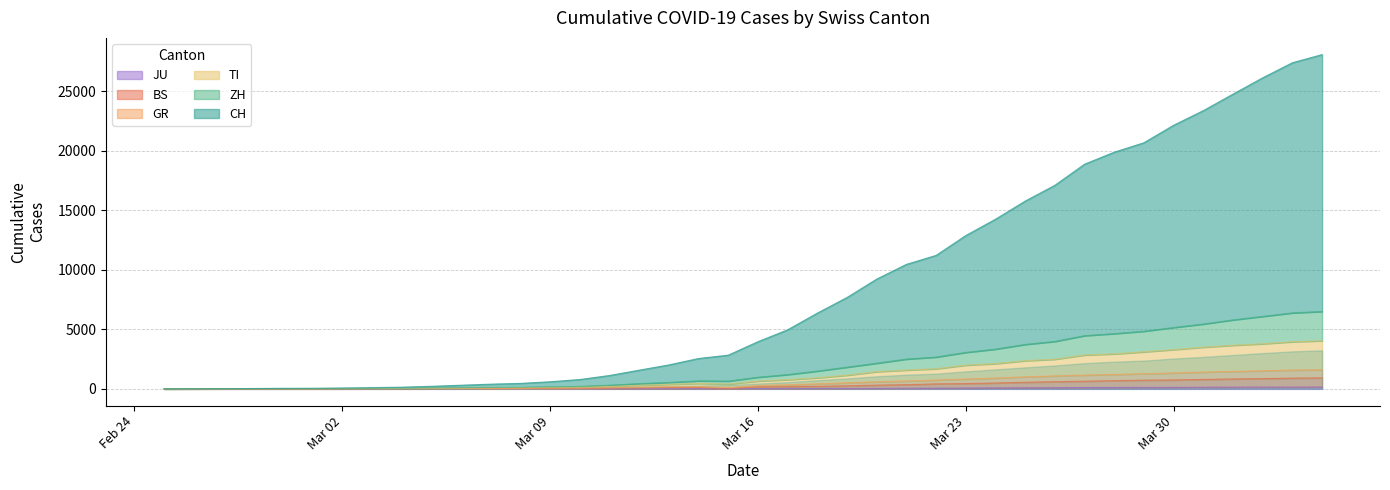

True or false: ZH and GR intersect in this chart.

False